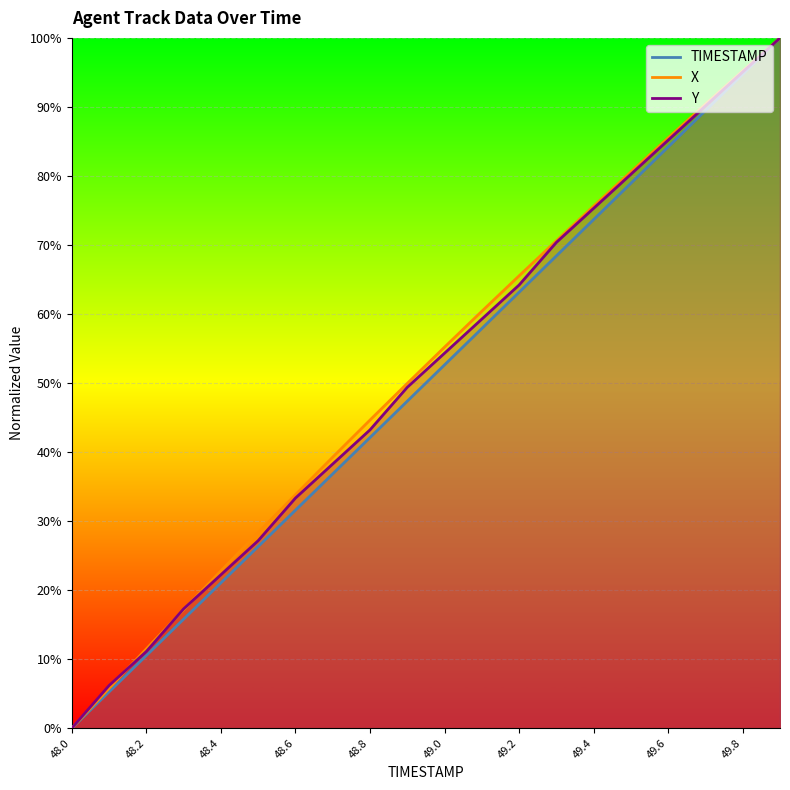

What is the difference between the maximum and minimum values in the X series?

100.0